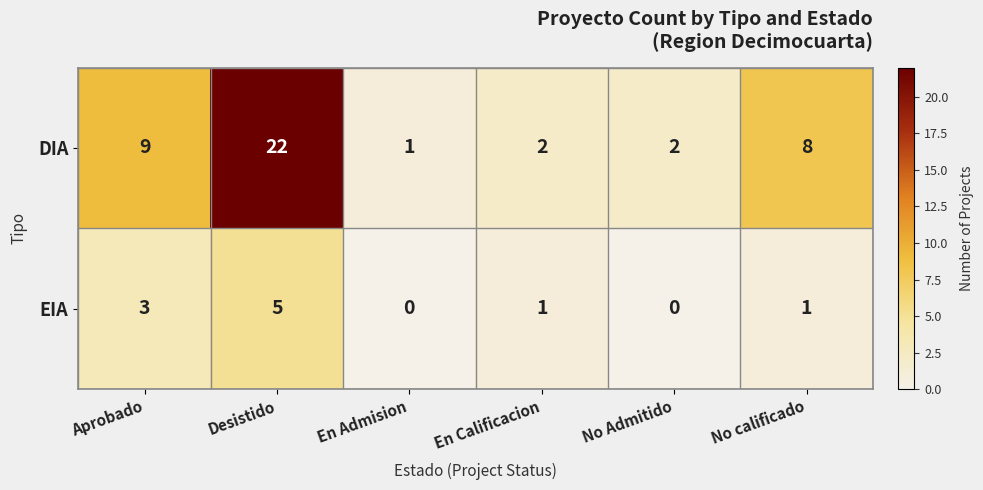

At No Admitido, list the series in order from smallest to largest.

EIA, DIA